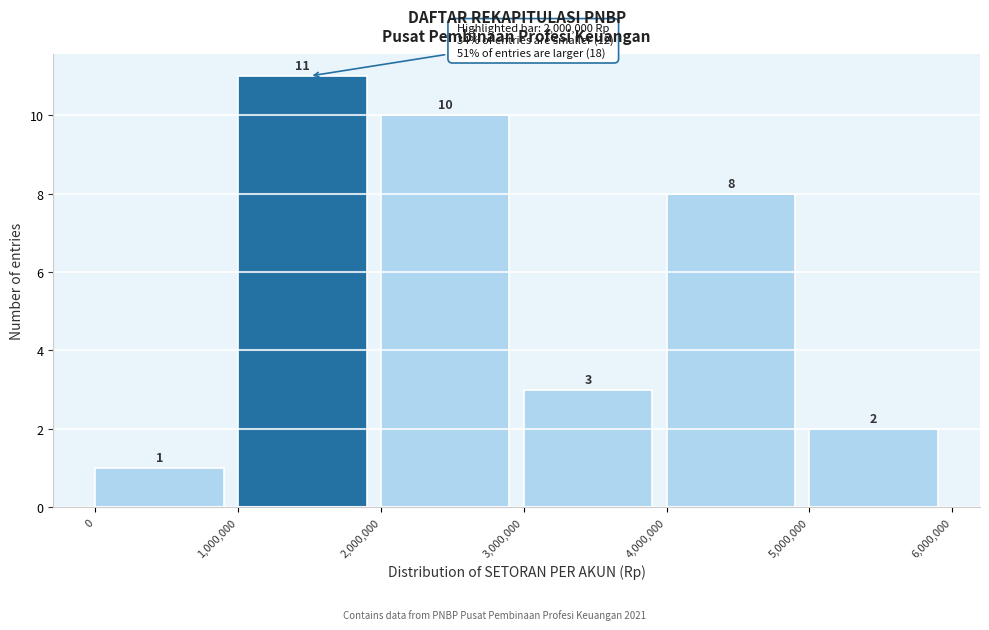

What is the height of the bar covering 2,000,000 to 3,000,000 on the x-axis?

10